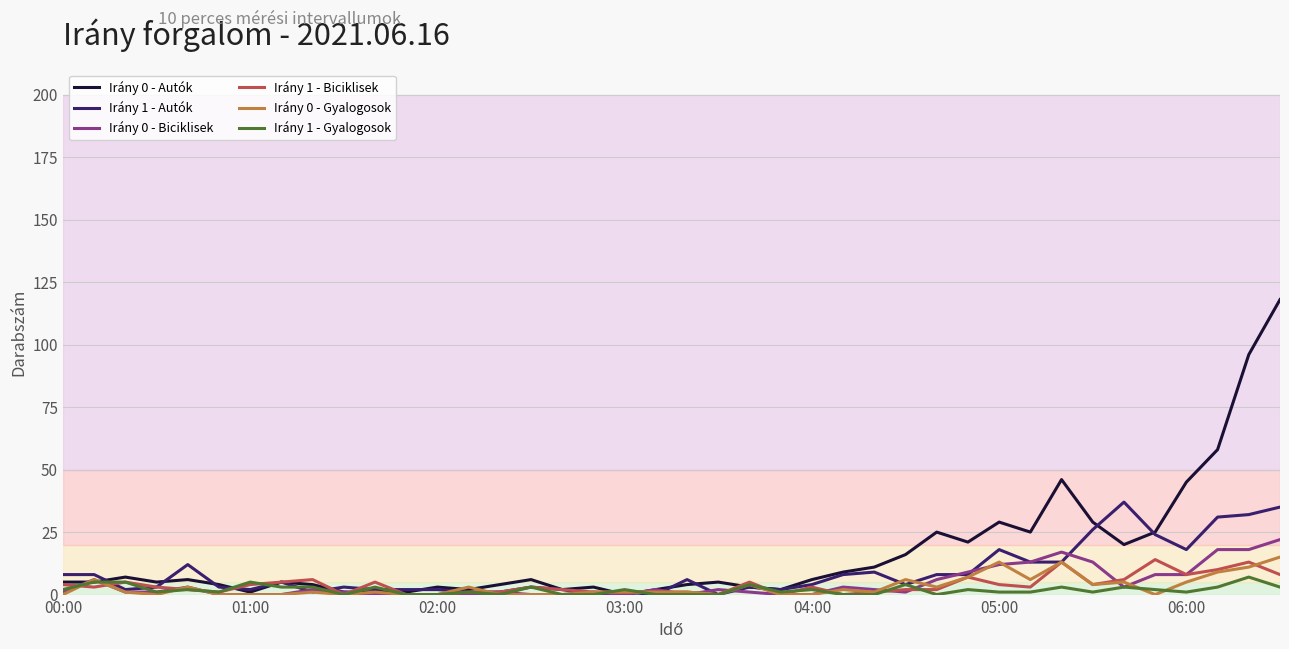

True or false: Irány 0 - Gyalogosok has more than 1 interior local peaks.

True